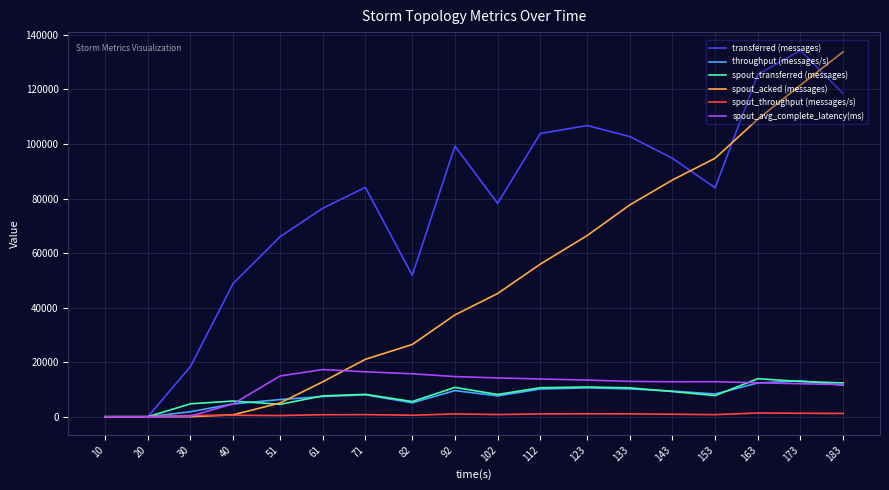

The value of spout_acked (messages) at 10 is 0.0. True or false?

True